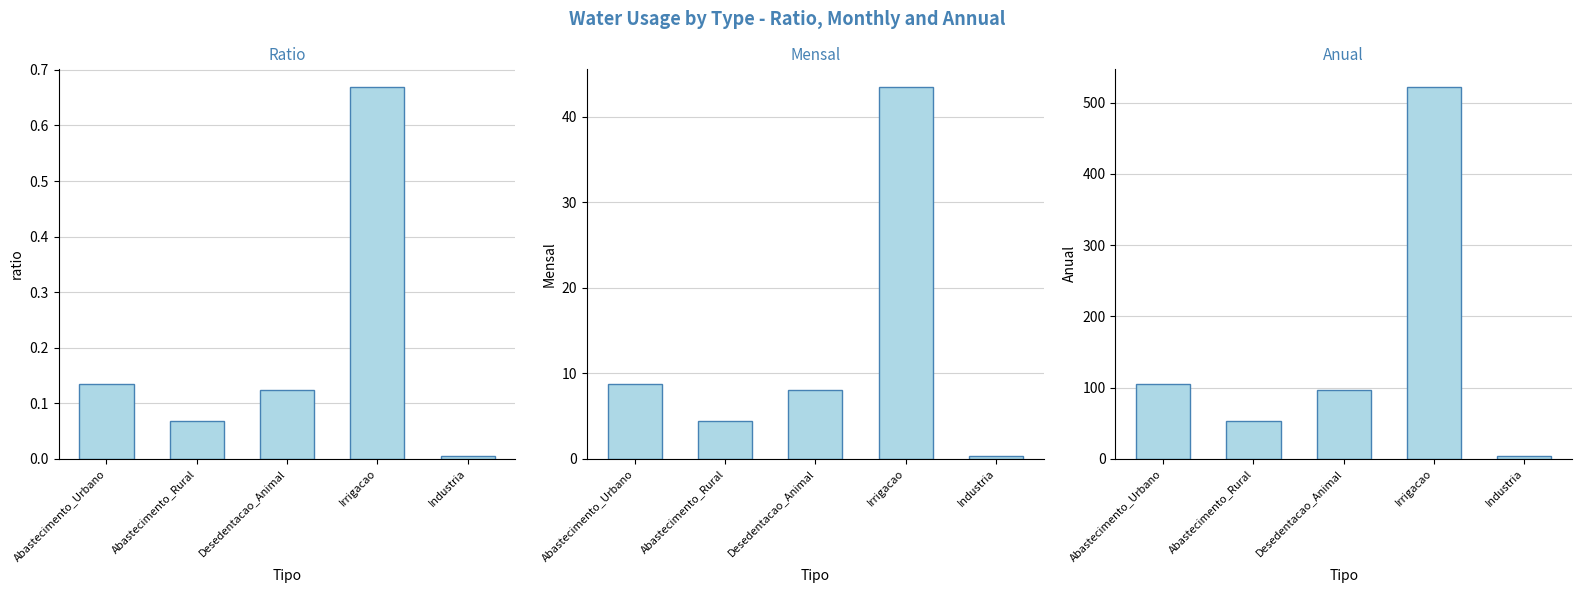

Reading right to left, extract all data points from this chart.

ratio: 0.0	0.7	0.1	0.1	0.1
Mensal: 0.3	43.5	8.1	4.5	8.7
Anual: 3.5	521.8	96.7	53.4	104.5